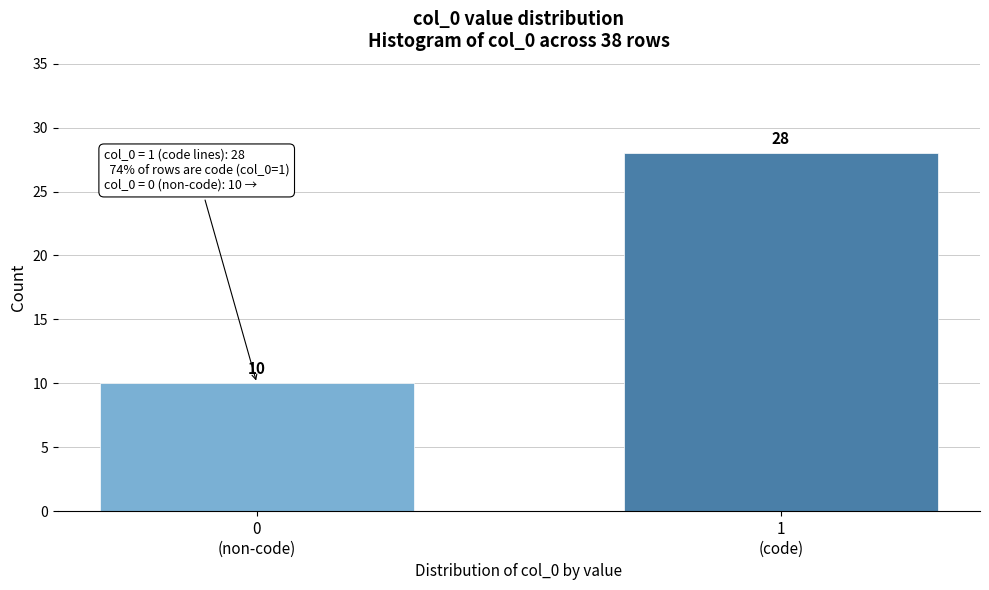

Reading right to left, list all the values displayed in this chart.

28	10